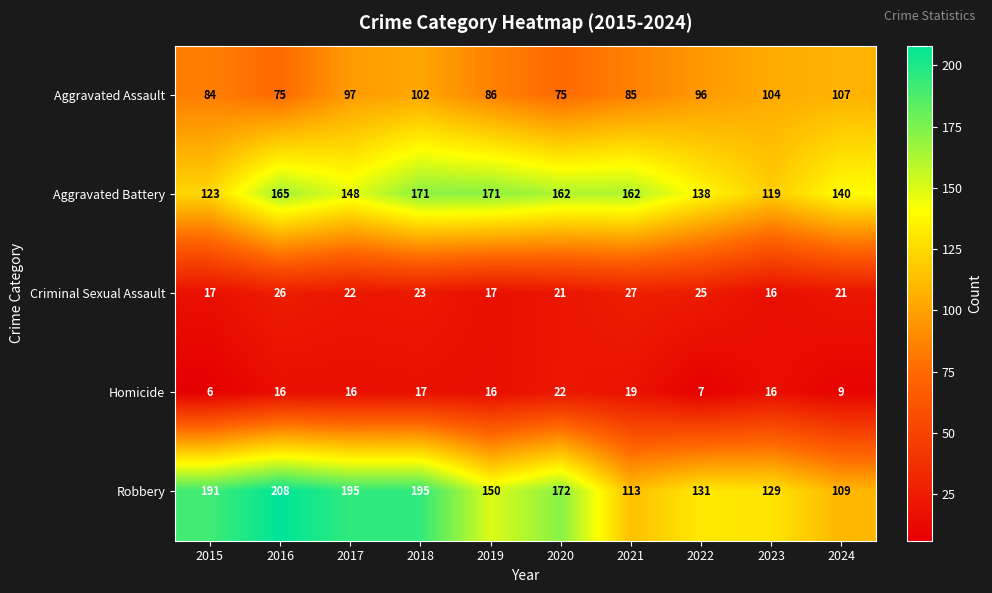

True or false: Aggravated Battery has a value of 138 at 2022.

True